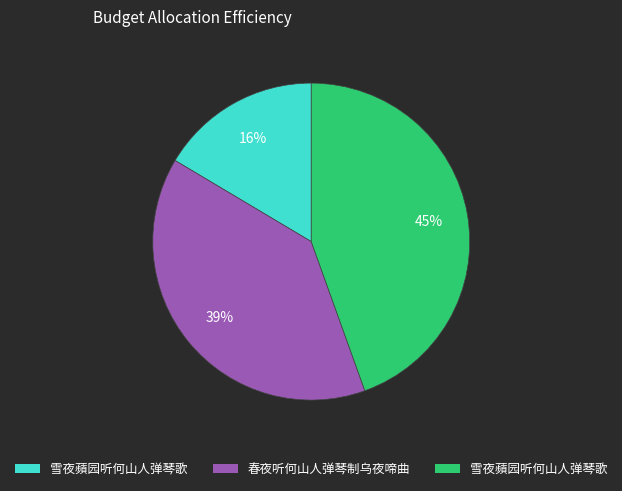

Is there any slice that represents more than half of the pie?

No